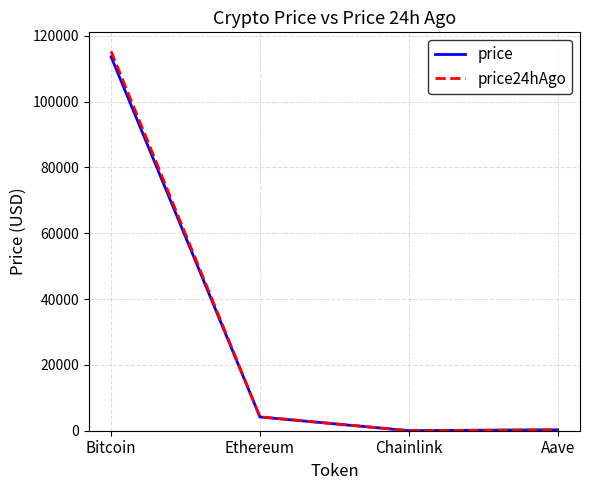

At which label is price closest to 56803?

Ethereum